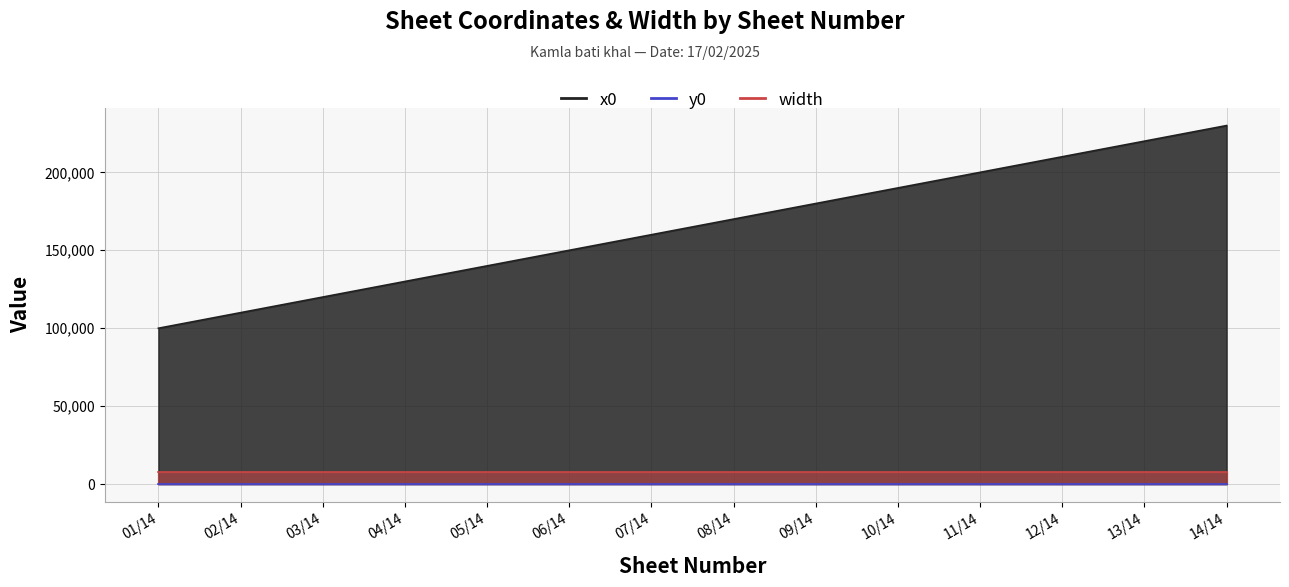

Does the chart have visible grid lines?

Yes